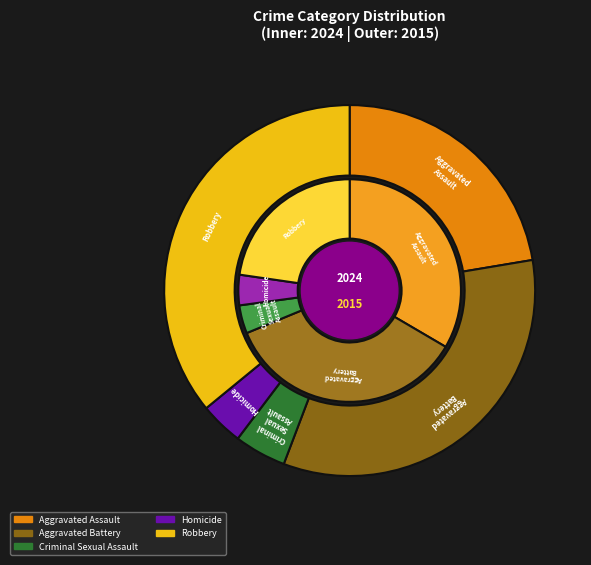

Does Criminal Sexual Assault account for over 50% of the chart?

No